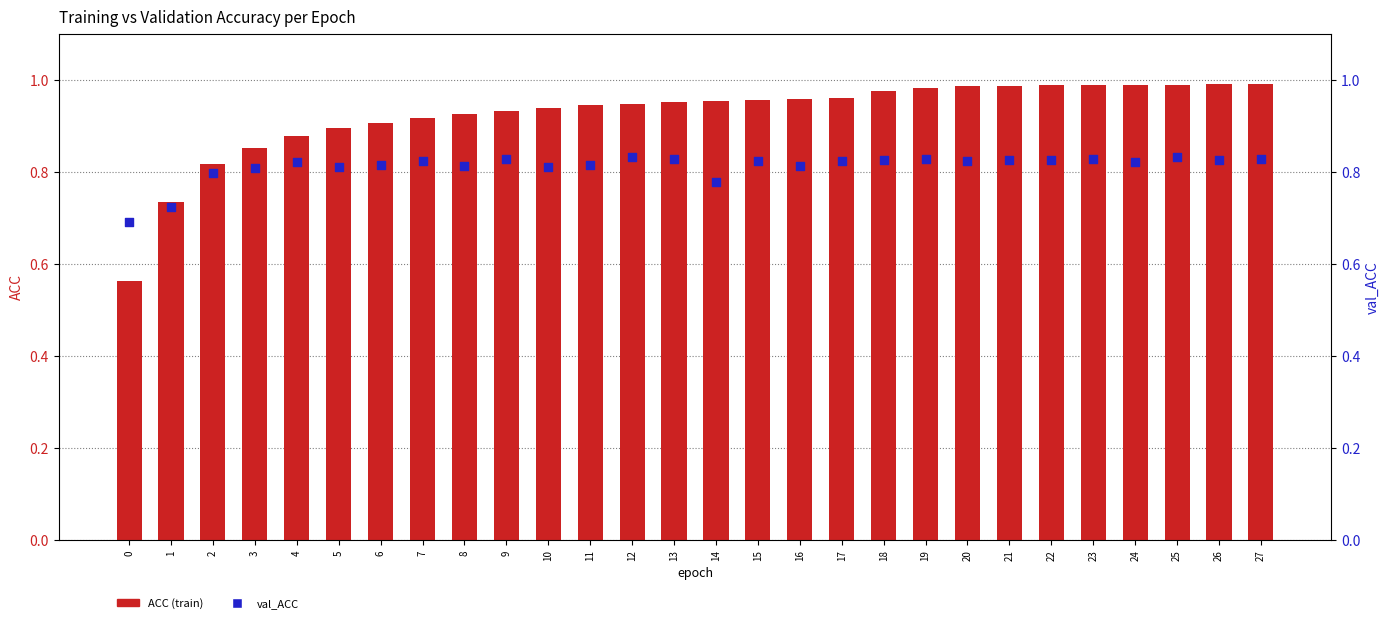

At which category is the sum across all series the highest?

25